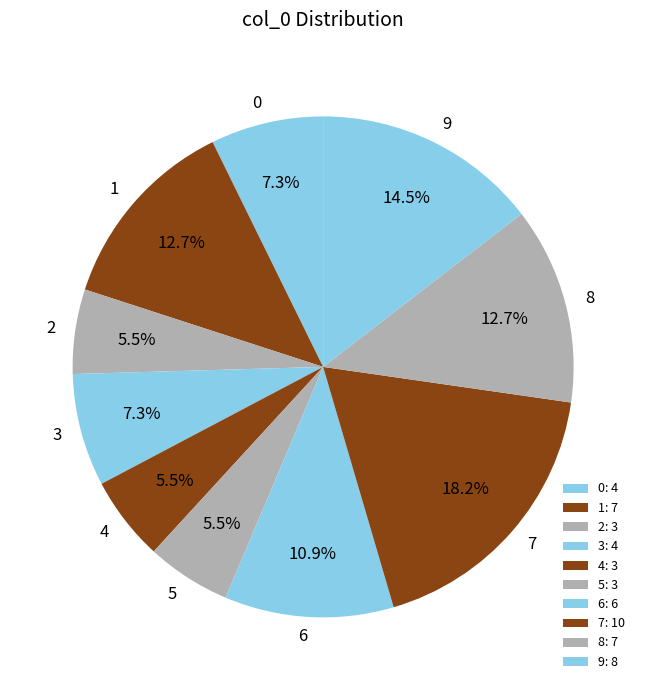

Is the sum of 8 and 0 greater than half?

No